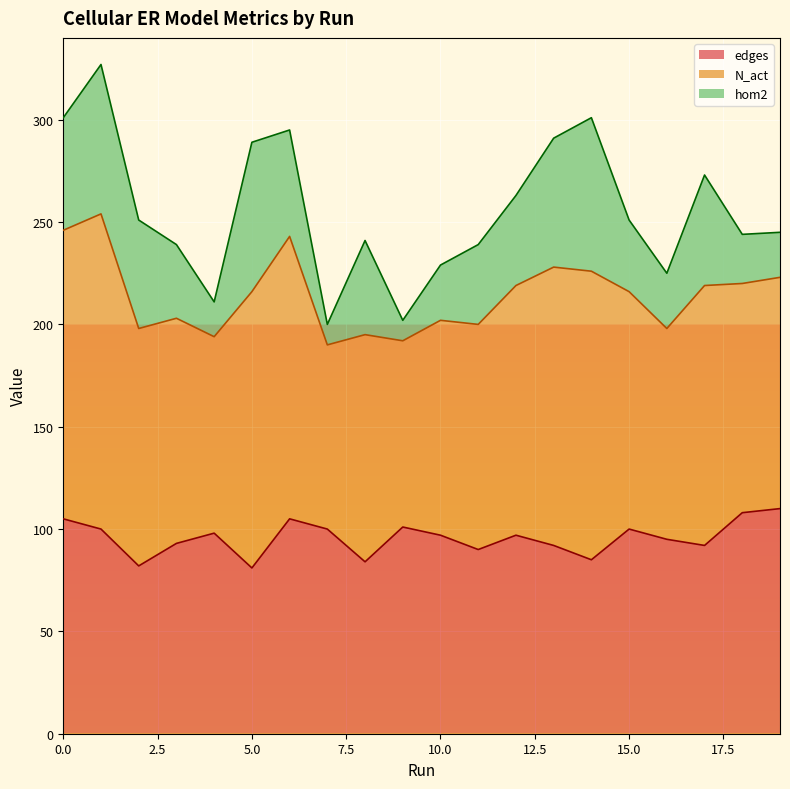

How many interior local valleys does the N_act series have?

5